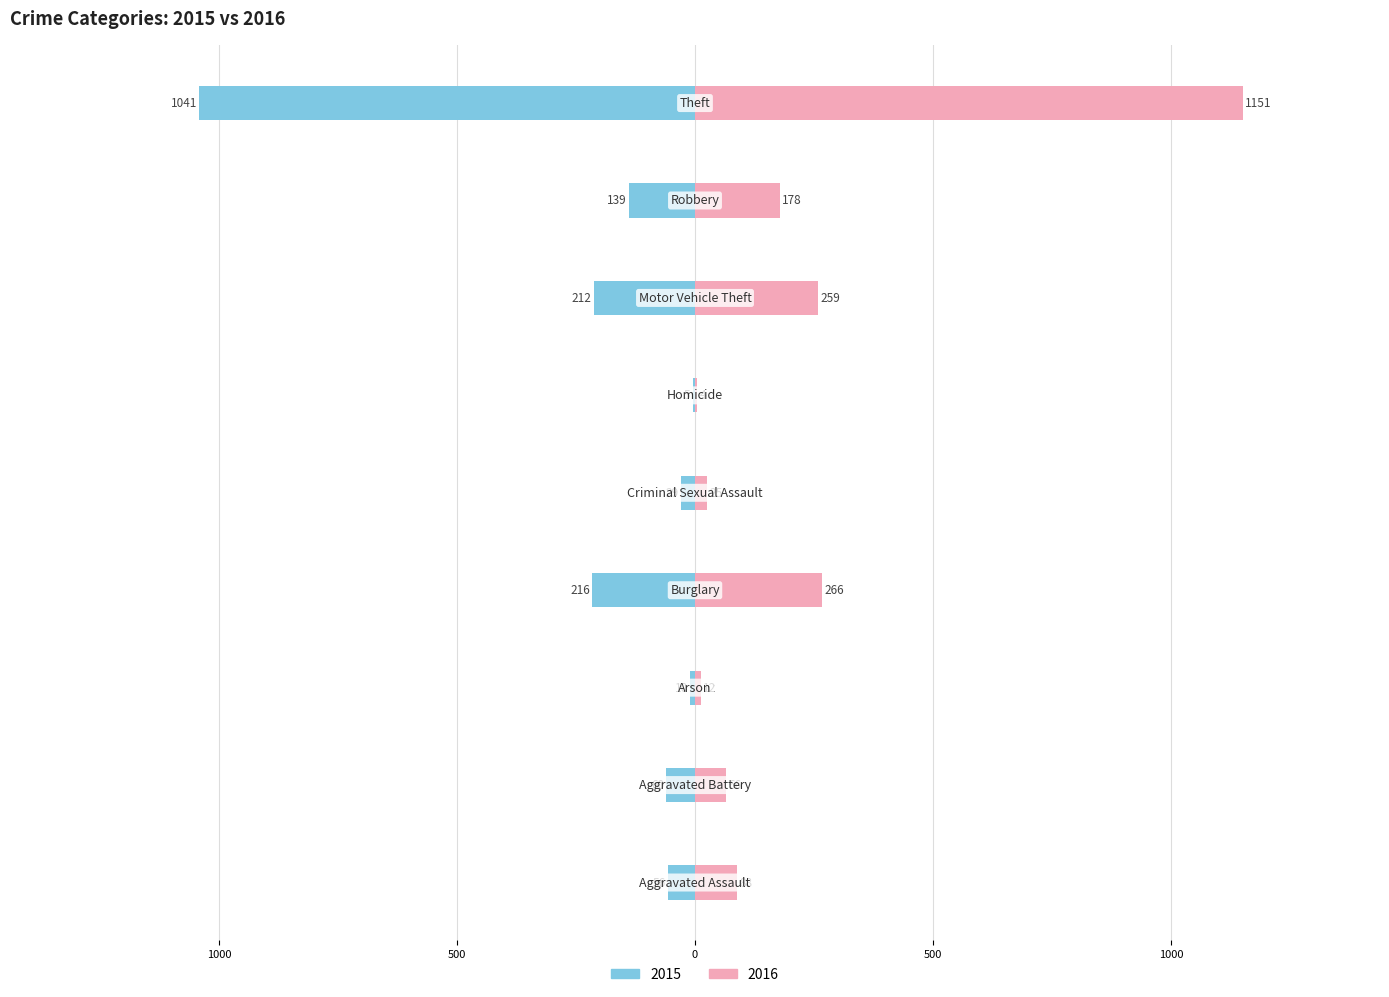

How many groups of bars are there?

9